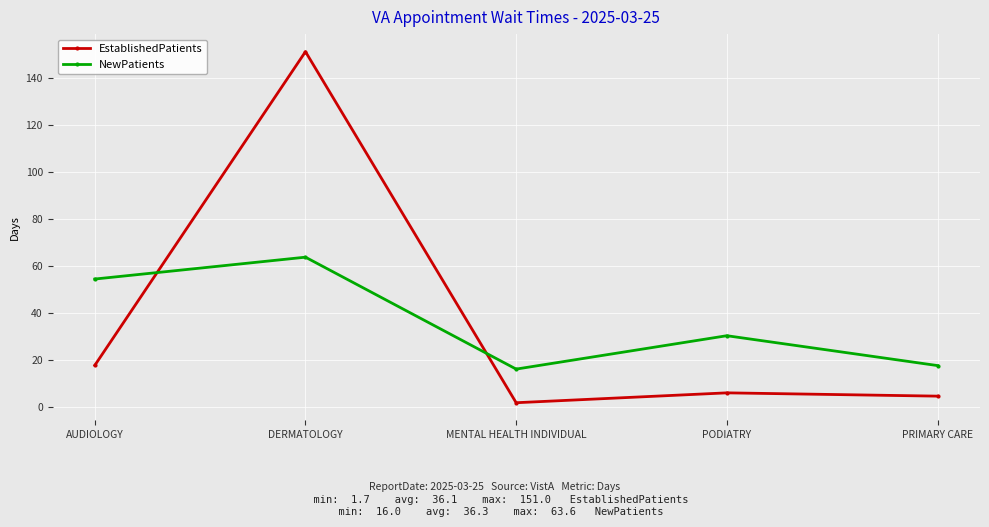

What is the label of the 2nd point from the right?

PODIATRY